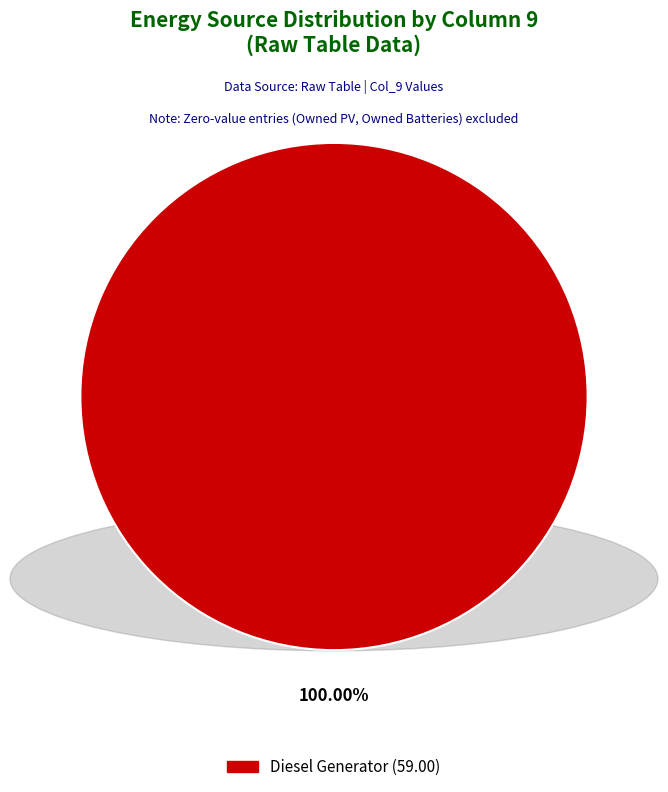

Does any single category account for the majority?

Yes